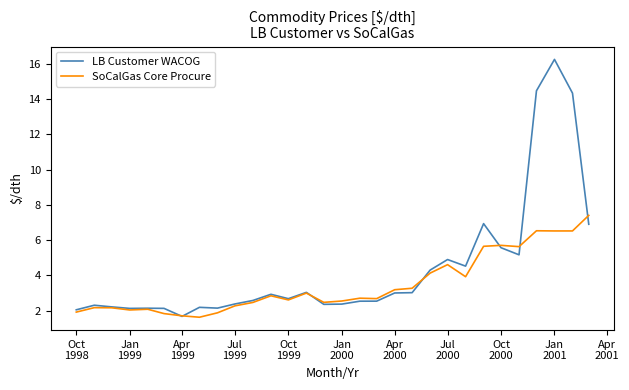

List the series in order of their overall mean, lowest first.

SoCalGas Core Procure, LB Customer WACOG